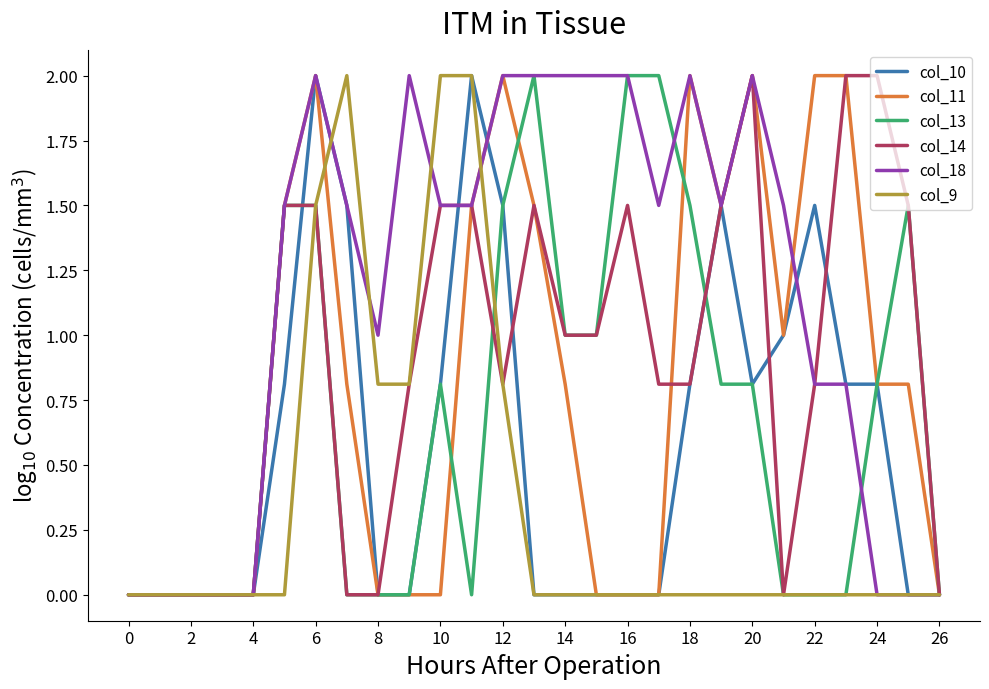

Count the number of categories in the chart.

27